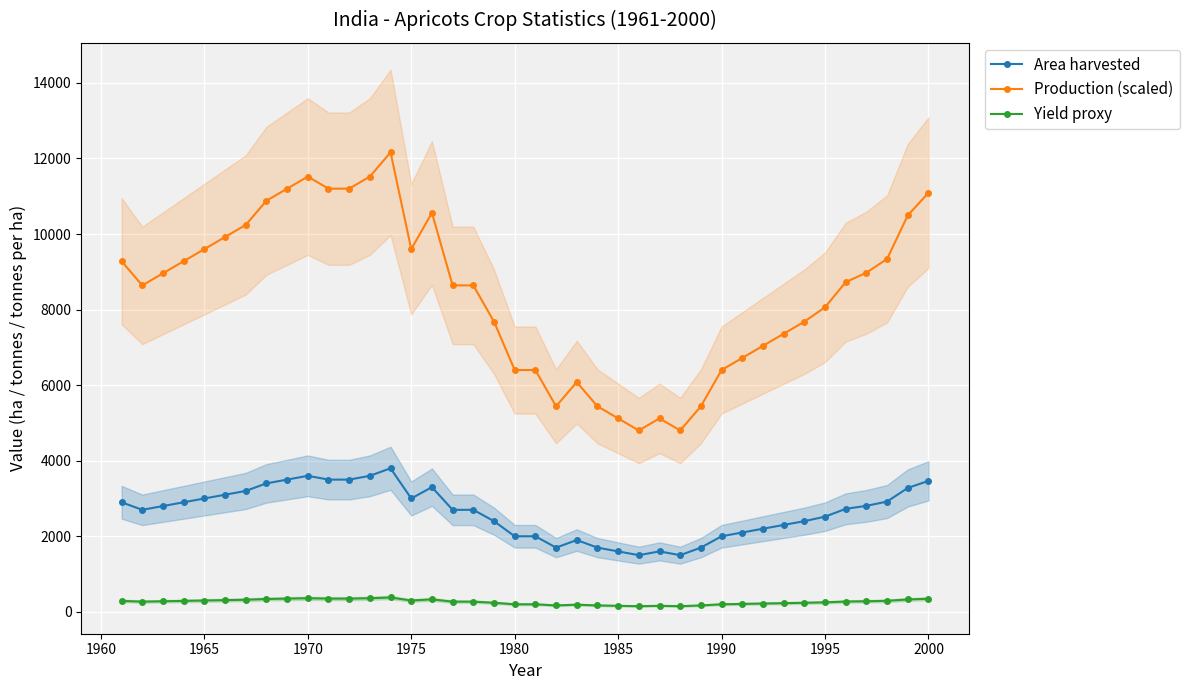

What is the value of the Production (scaled) point at the 29th from the left?

5440.0